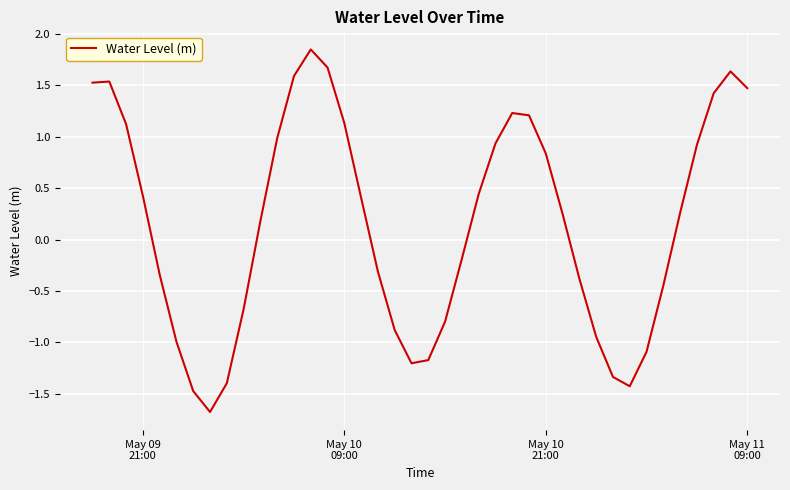

What is the difference between the maximum and minimum values?

3.5